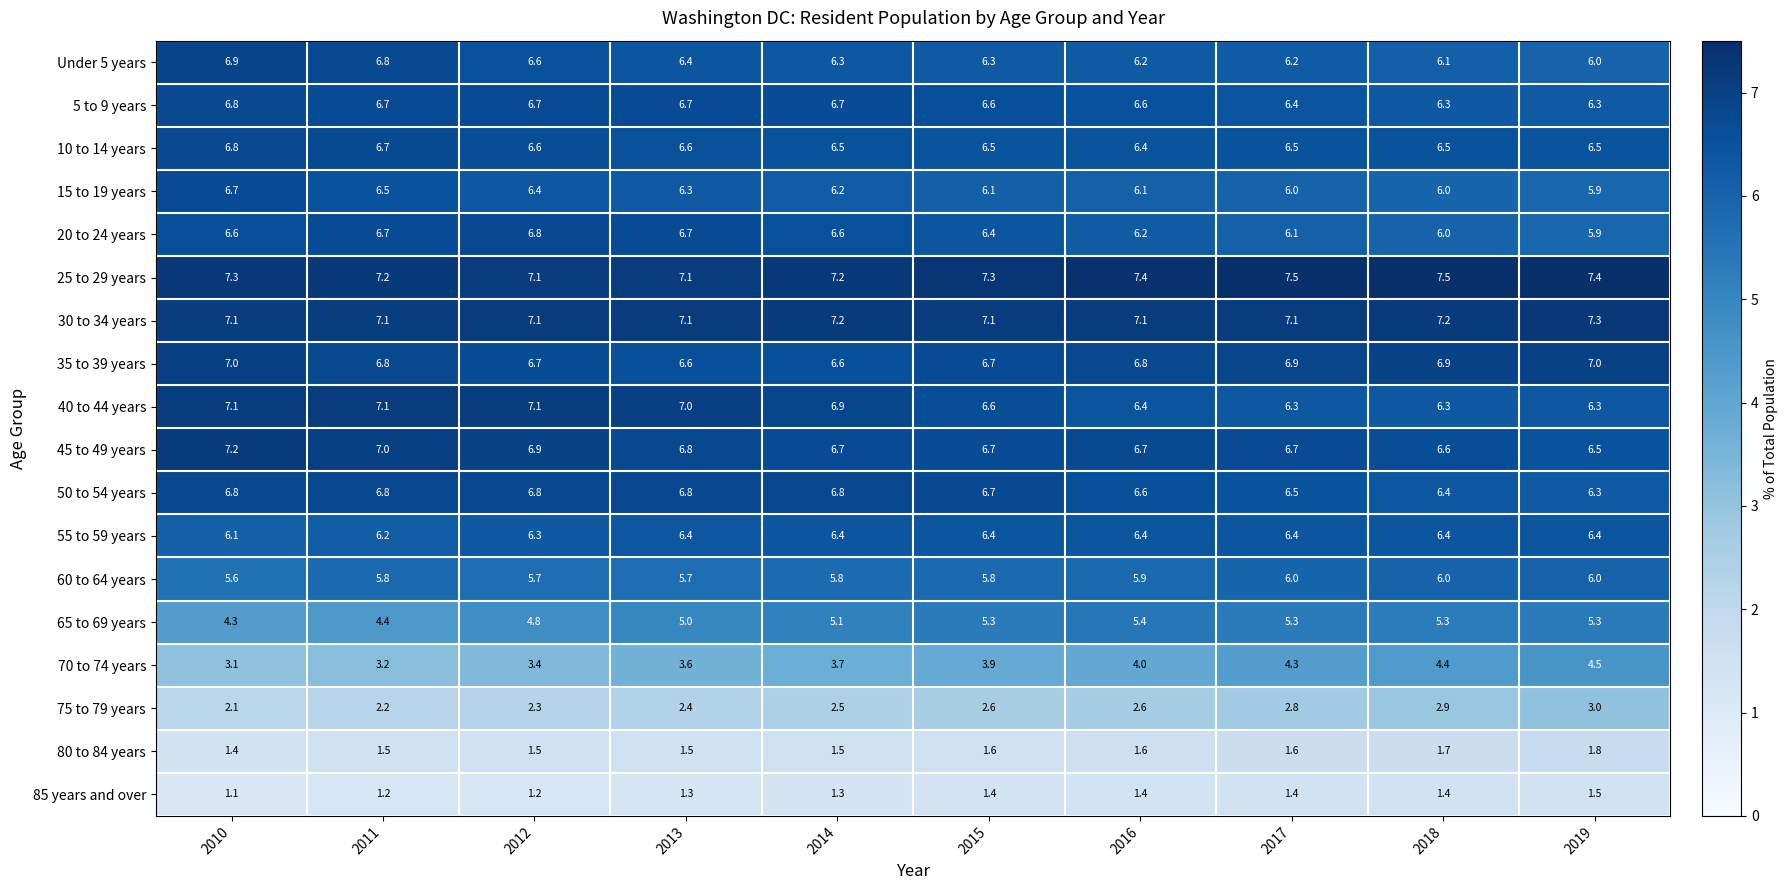

What is the total value across all series at 2014?

100.0